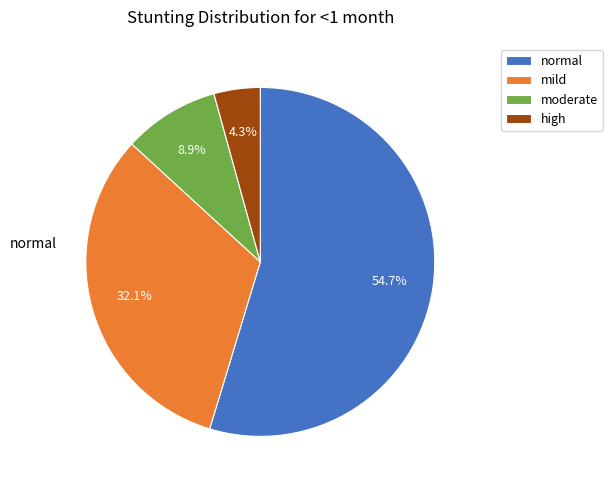

To the nearest percent, what portion does high represent?

4%